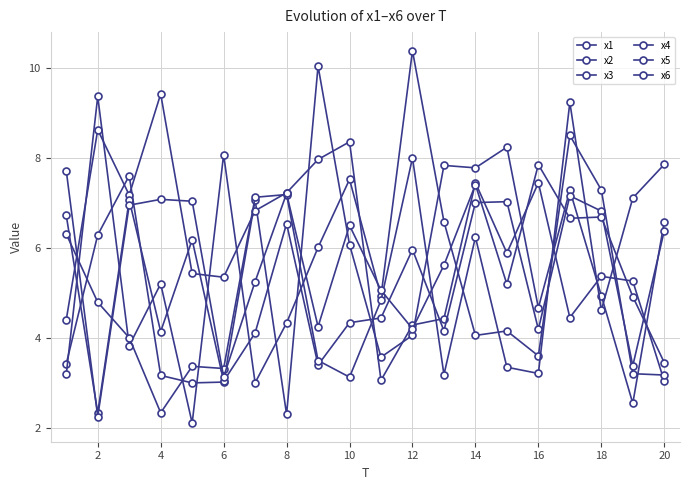

How many categories are shown in the chart?

20